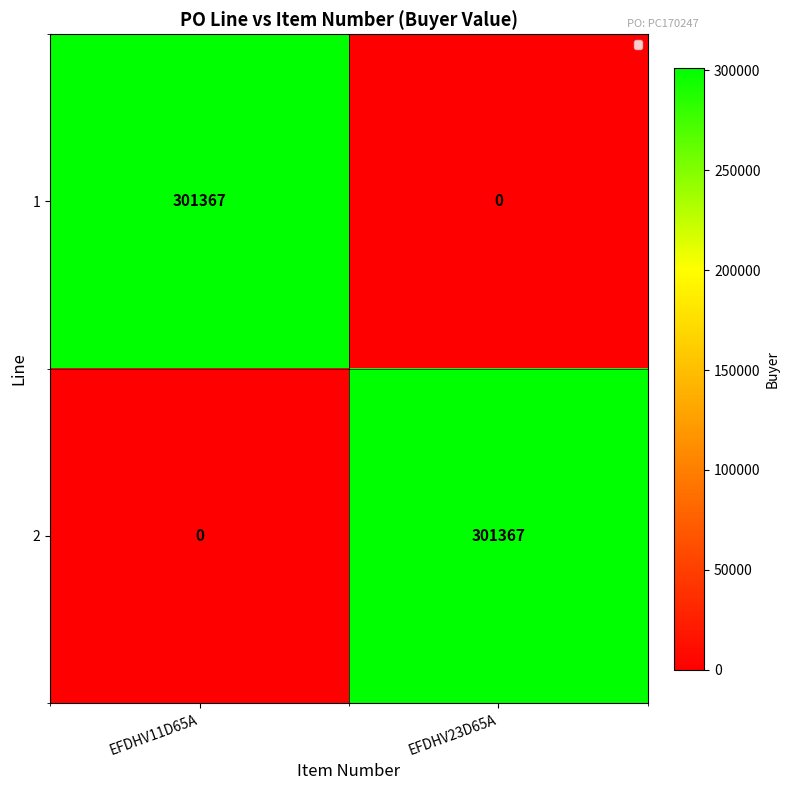

What is the total value across all series at EFDHV11D65A?

301367